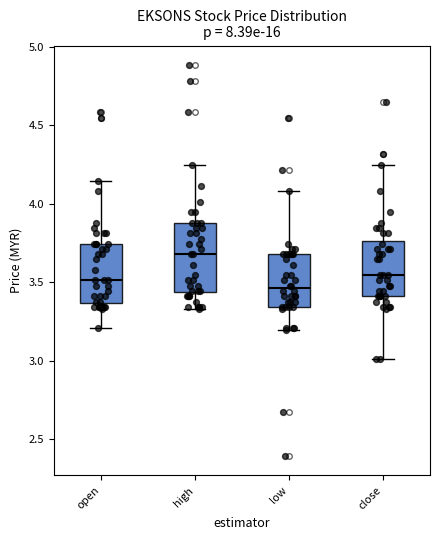

Which box's median line is the highest?

high